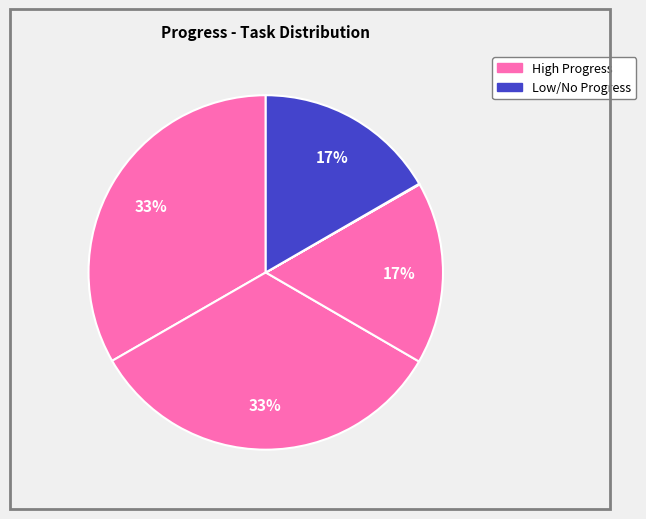

To the nearest percent, what is the average slice percentage?

17%